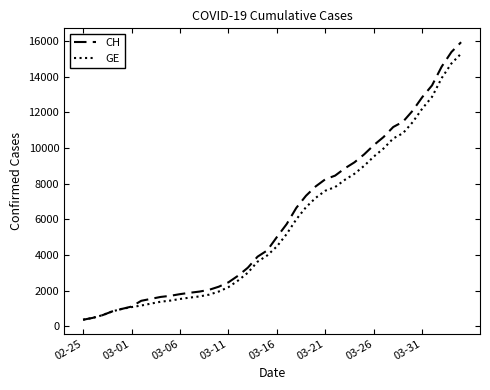

What is the minimum value shown in the chart?

375